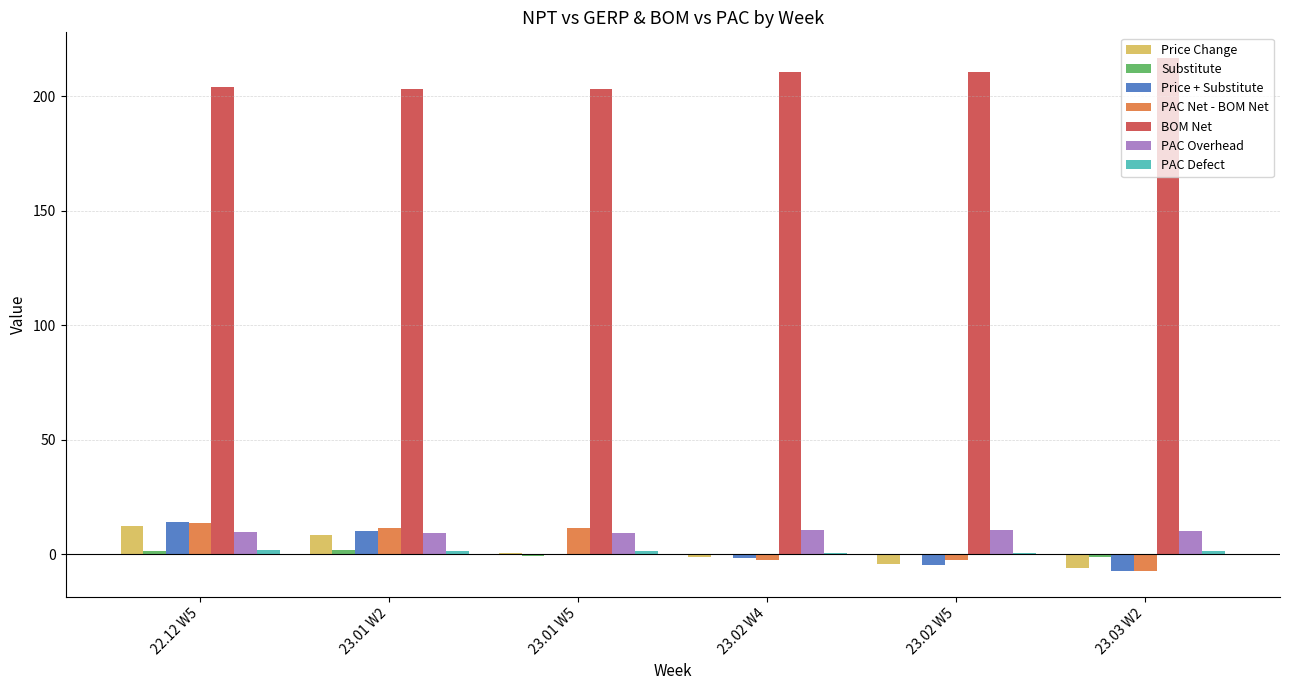

The PAC Overhead series shows 5.5 at 23.01 W2. True or false?

False